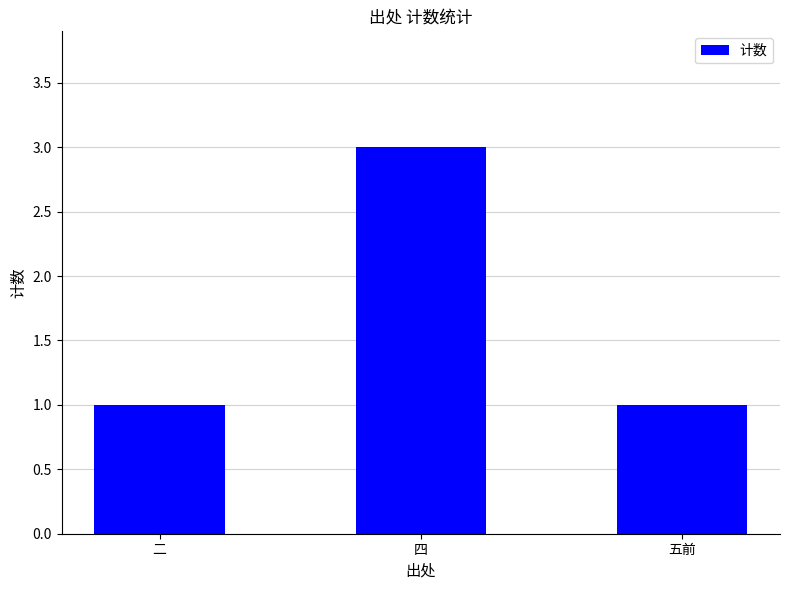

Count the number of data series in this chart.

1